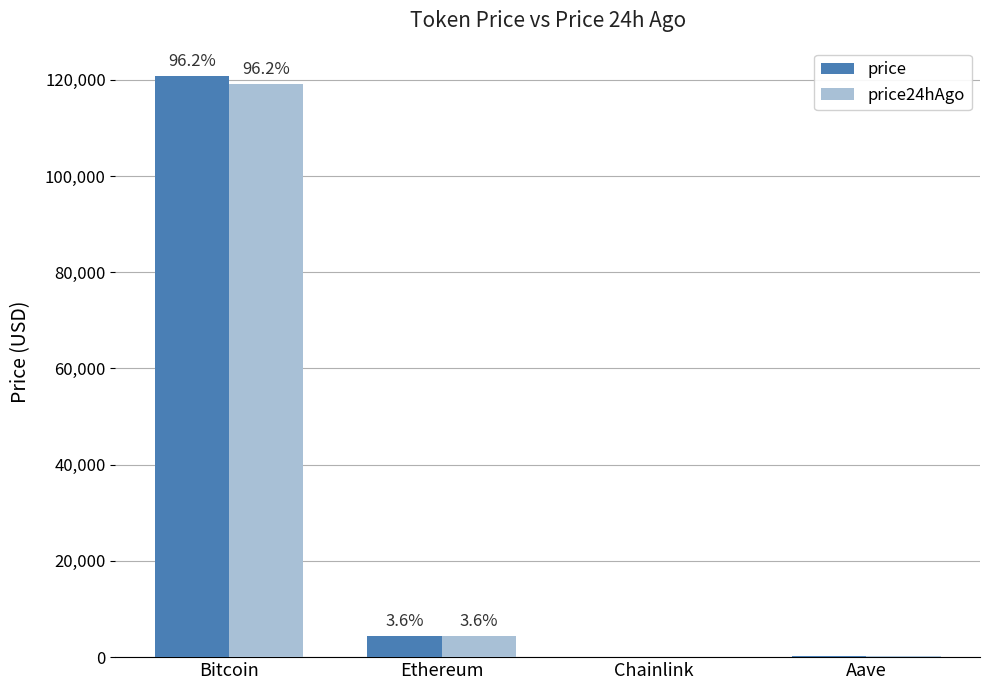

The value of price24hAgo at Aave is 87.9. True or false?

False